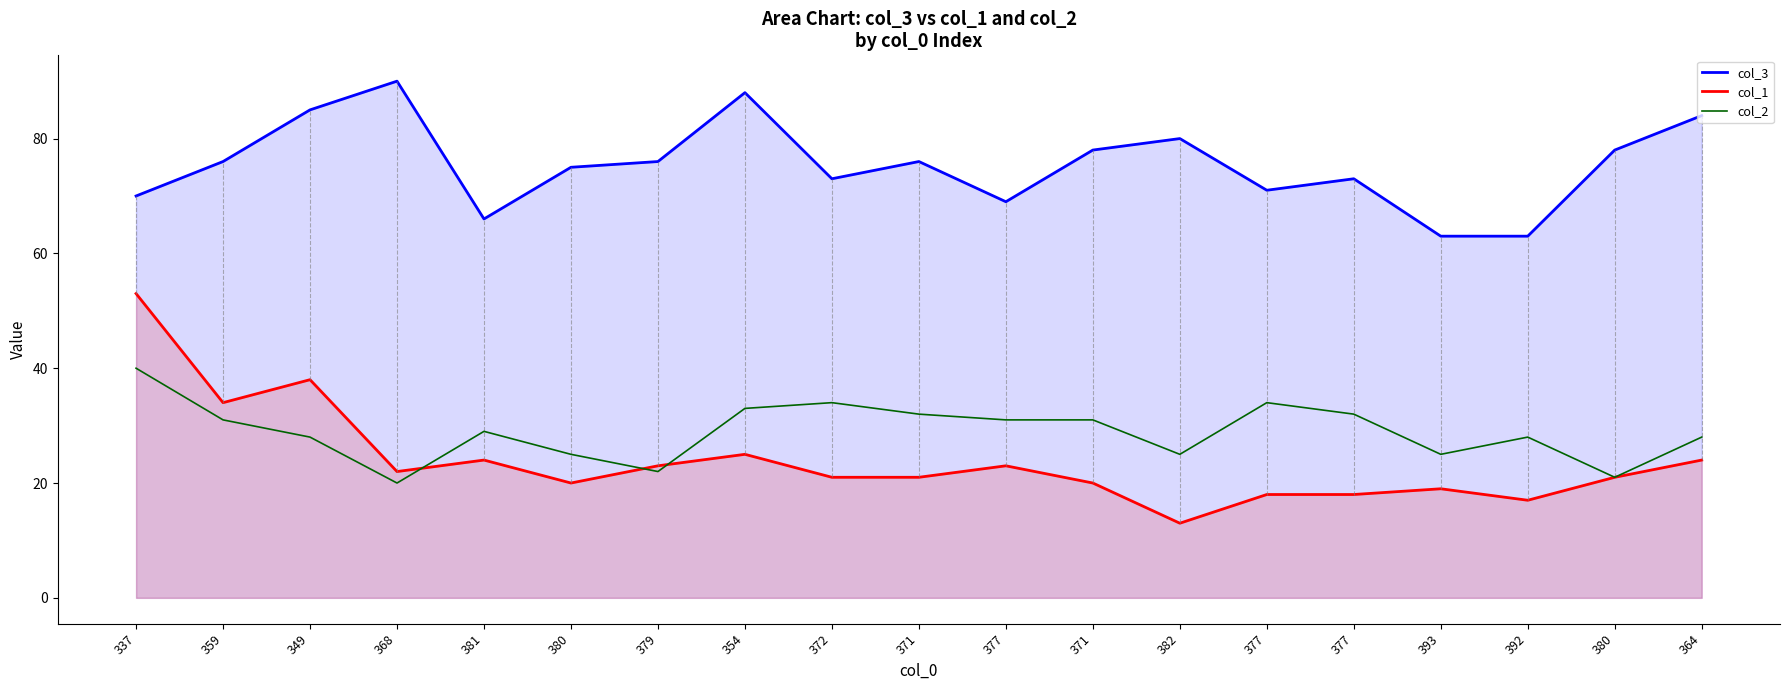

What is the maximum value shown in the chart?

90